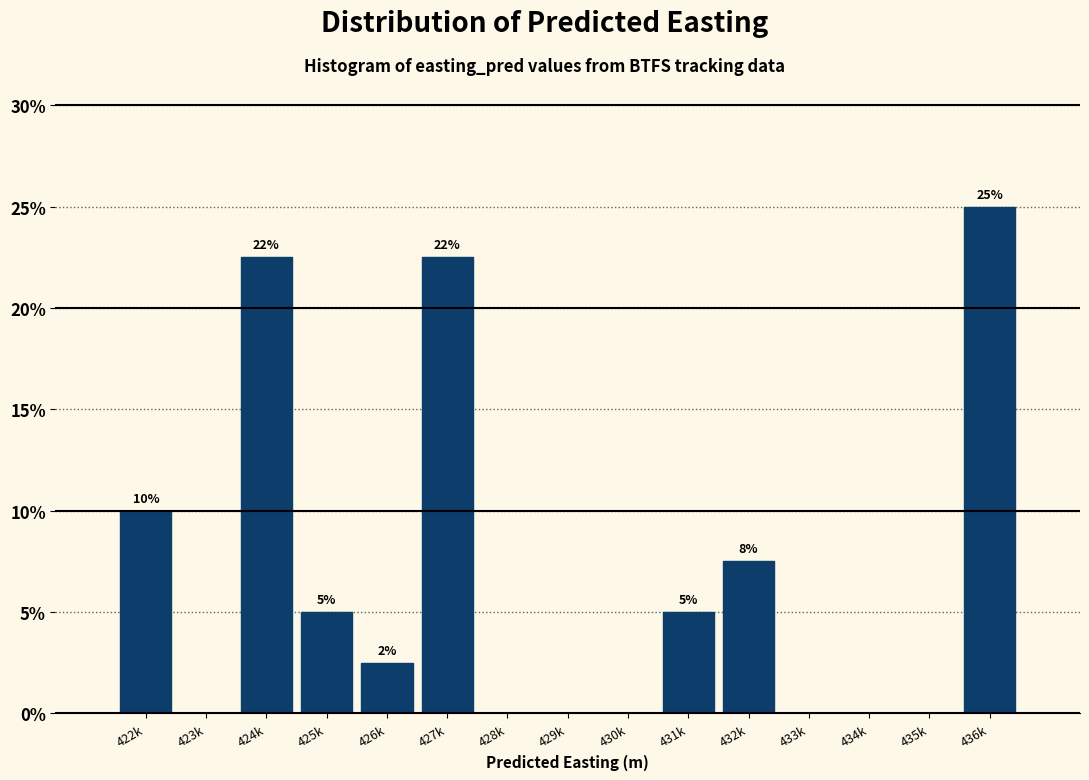

The value at 434k is -14.1. True or false?

False